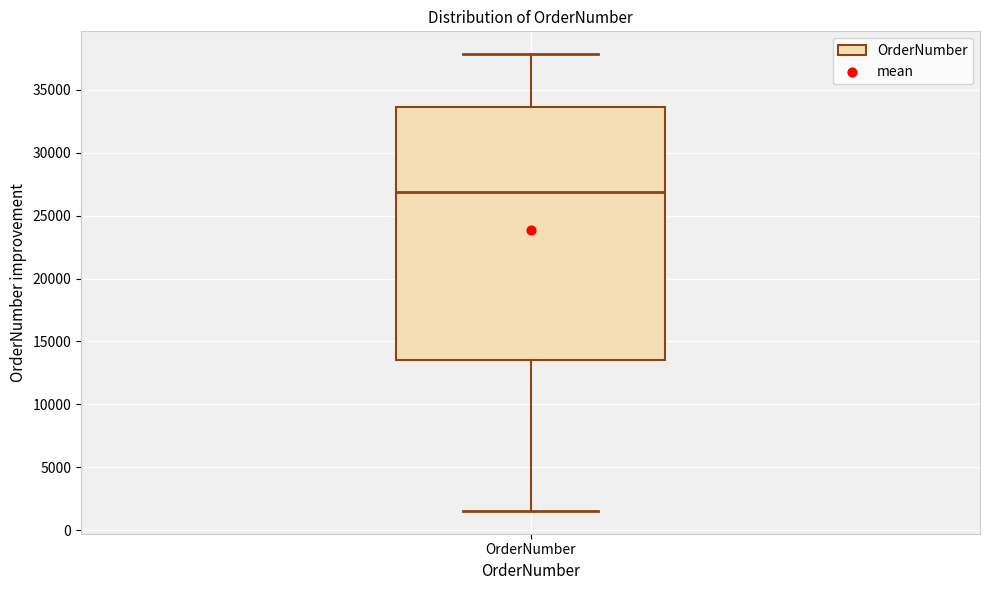

Transcribe this box plot: give where the median line is, the range the box spans, and where the two whiskers end, as read against the y-axis. The values are not printed on the chart, so give them approximately, as read against the axis.

median 27000, box 13500 to 33500, whiskers 1500 to 38000